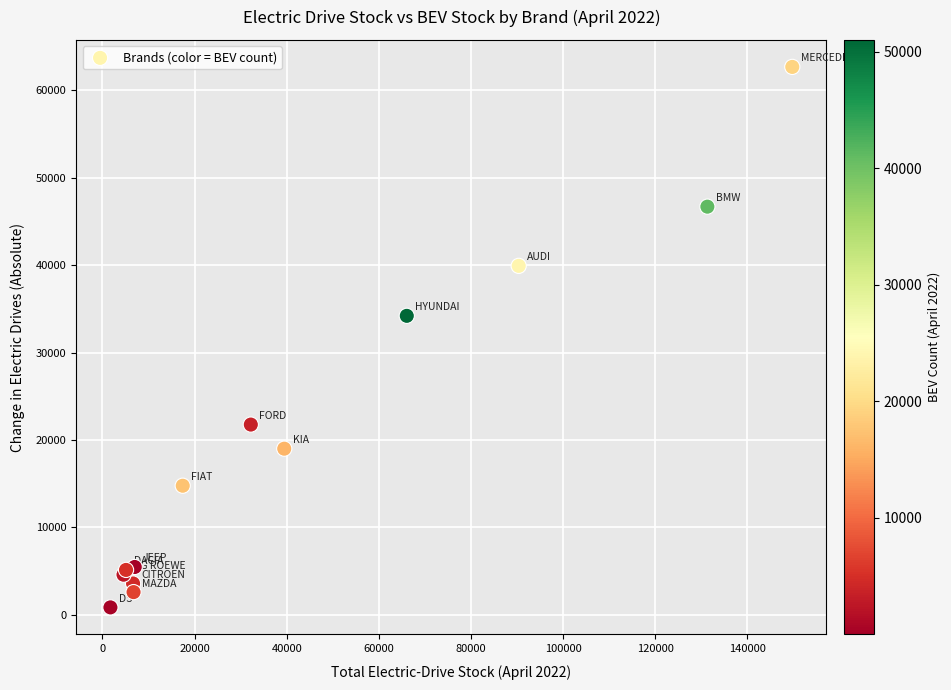

What Y value in the scatter plot is closest to 31761?

34202